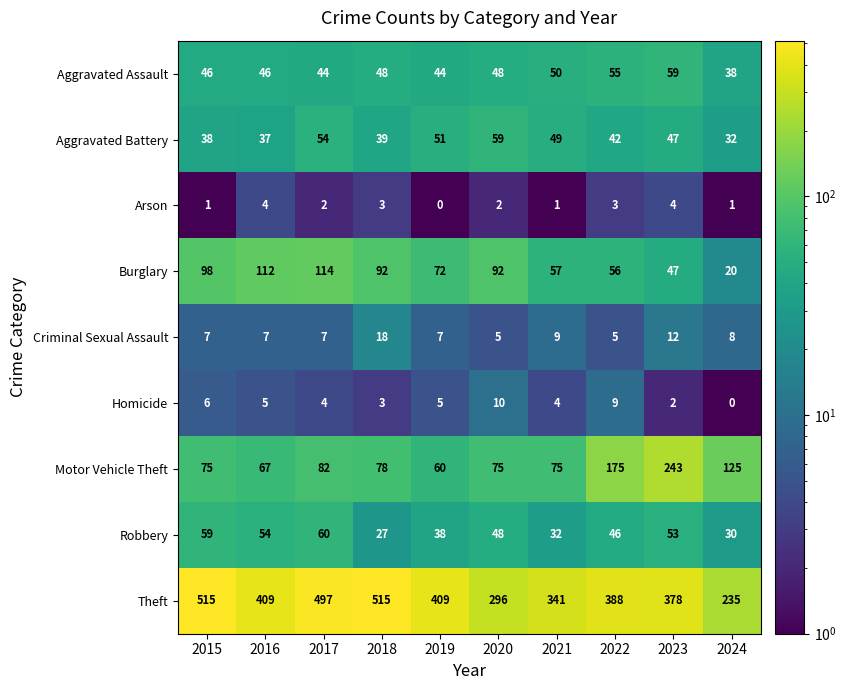

What is the greatest value displayed?

515